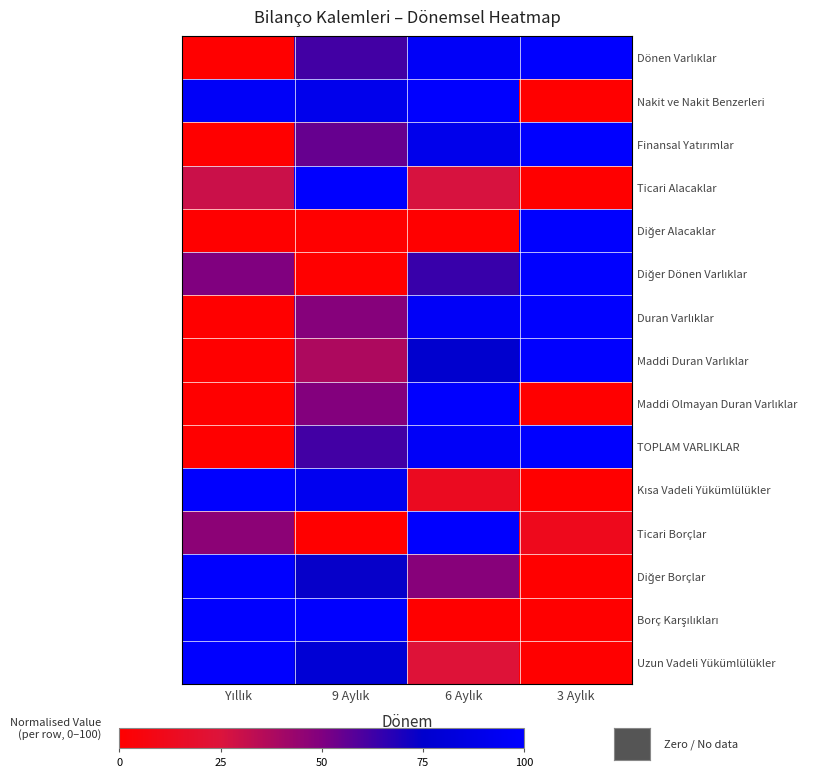

What is the total value across all series at 6 Aylık?

931.8